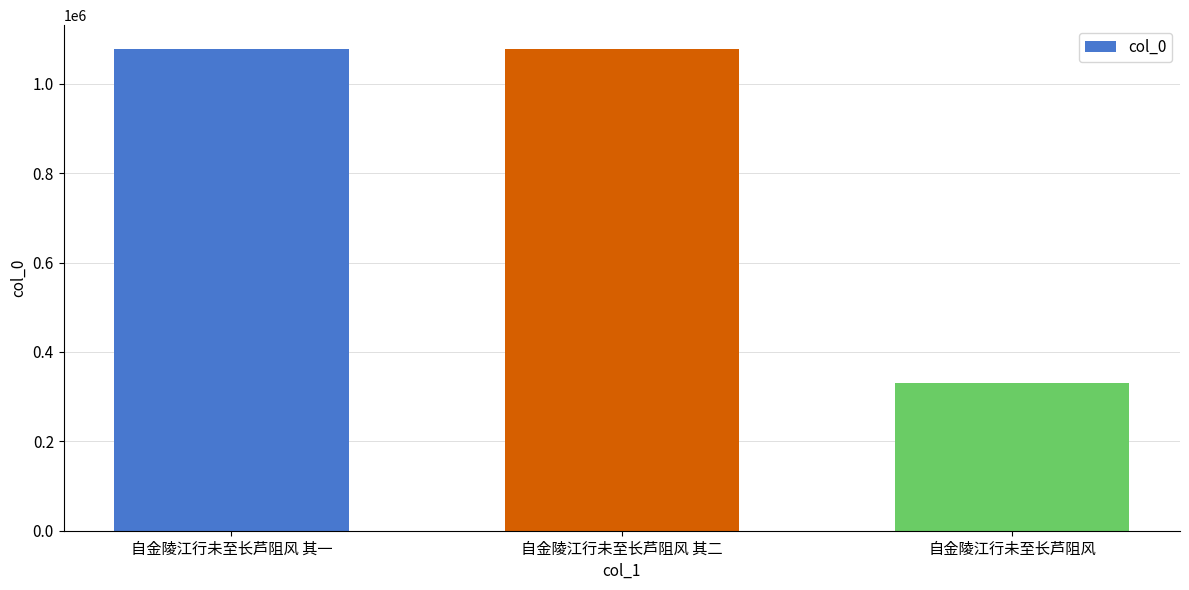

What is the difference between the maximum and minimum values?

746325